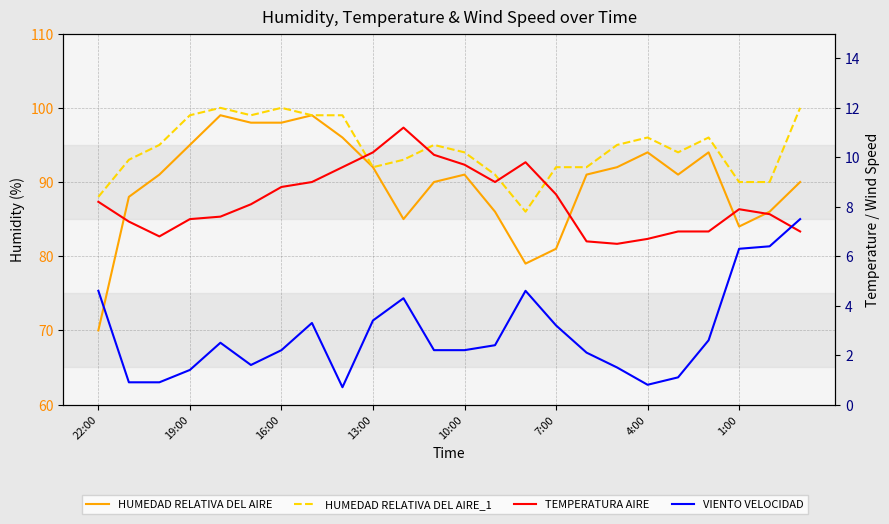

Reading right to left, what are all the values shown in this chart?

HUMEDAD RELATIVA DEL AIRE: 90.0	86.0	84.0	94.0	91.0	94.0	92.0	91.0	81.0	79.0	86.0	91.0	90.0	85.0	92.0	96.0	99.0	98.0	98.0	99.0	95.0	91.0	88.0	70.0
HUMEDAD RELATIVA DEL AIRE_1: 100.0	90.0	90.0	96.0	94.0	96.0	95.0	92.0	92.0	86.0	91.0	94.0	95.0	93.0	92.0	99.0	99.0	100.0	99.0	100.0	99.0	95.0	93.0	88.0
TEMPERATURA AIRE: 7.0	7.7	7.9	7.0	7.0	6.7	6.5	6.6	8.5	9.8	9.0	9.7	10.1	11.2	10.2	9.6	9.0	8.8	8.1	7.6	7.5	6.8	7.4	8.2
VIENTO VELOCIDAD: 7.5	6.4	6.3	2.6	1.1	0.8	1.5	2.1	3.2	4.6	2.4	2.2	2.2	4.3	3.4	0.7	3.3	2.2	1.6	2.5	1.4	0.9	0.9	4.6